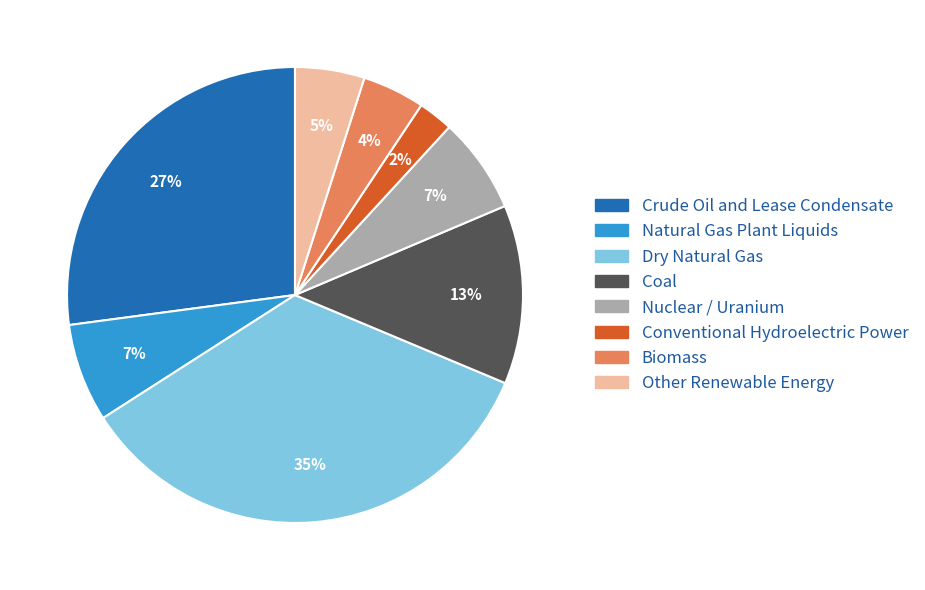

Does any single category account for the majority?

No